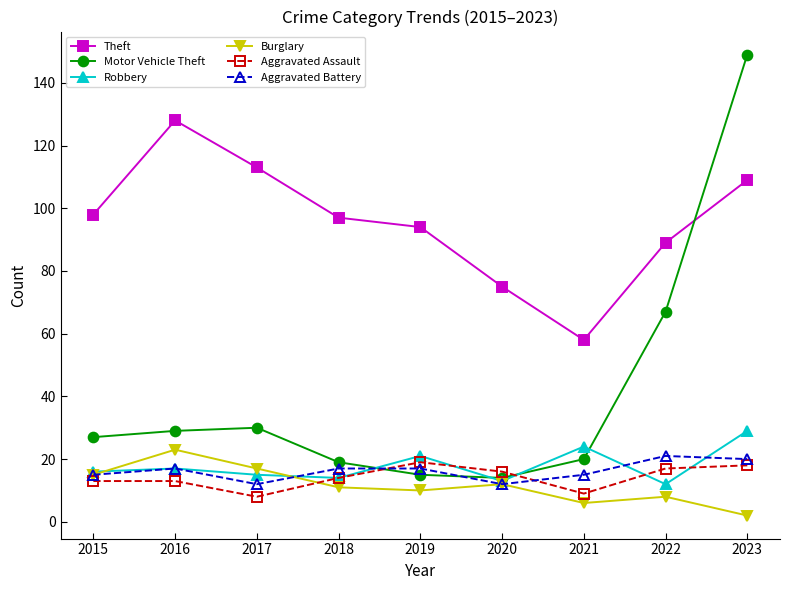

Is it true that Robbery equals 5 at 2016?

False